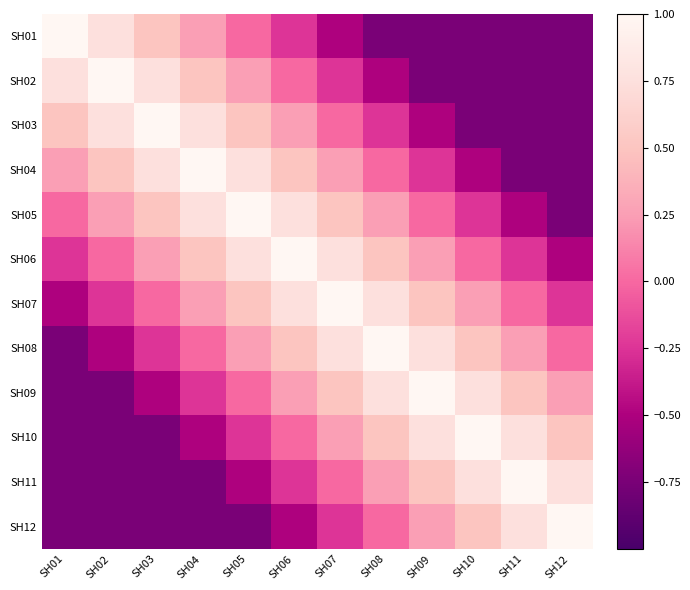

How many categories are shown in the chart?

12